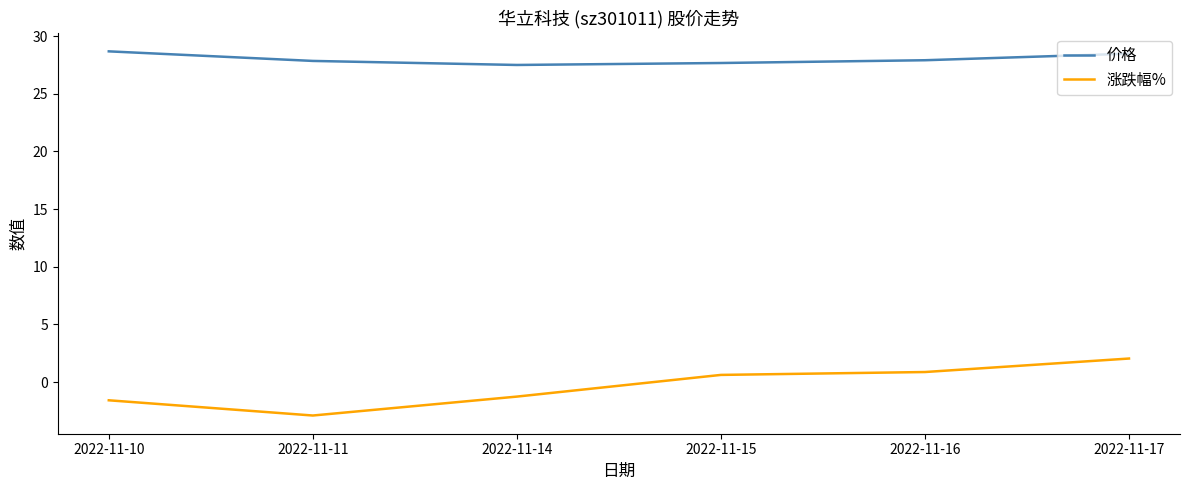

Is the value of 价格 at 2022-11-17 greater than the value of 涨跌幅% at 2022-11-15?

Yes